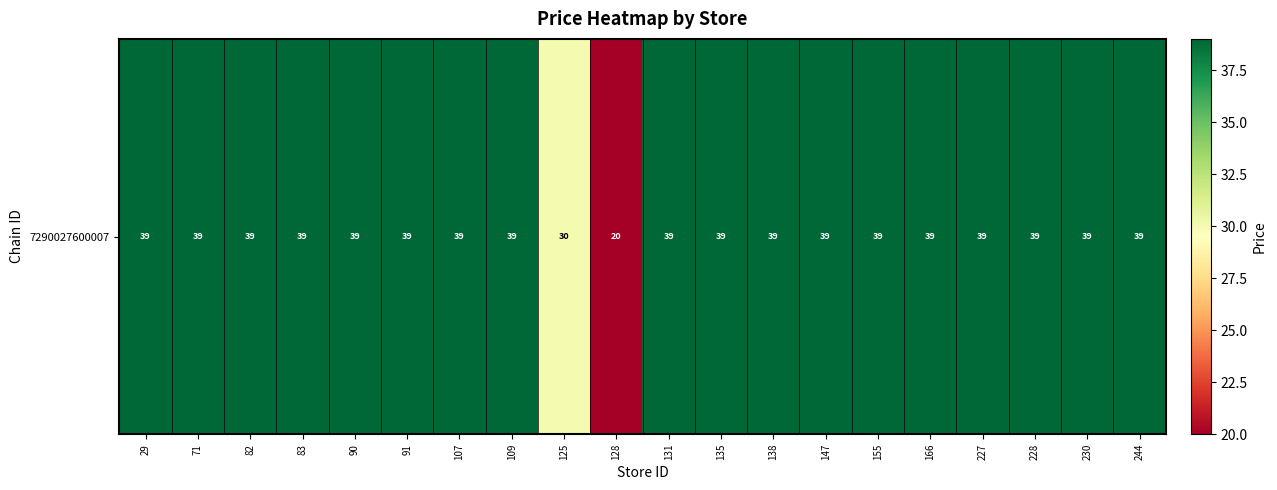

Which label corresponds to the largest value in the chart?

29